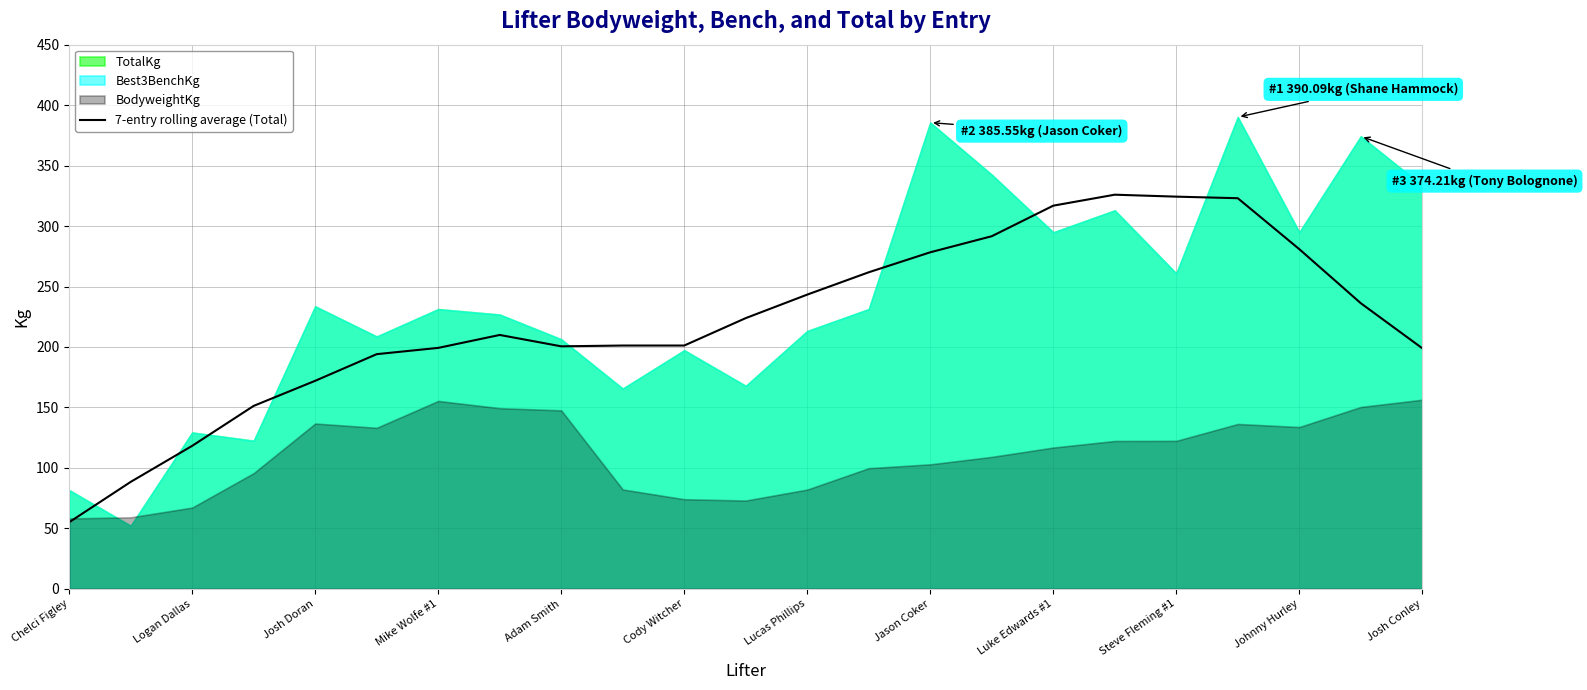

Reading left to right, list all the values displayed in this chart.

55.1	88.5	118.3	151.3	172.0	194.1	199.3	209.9	200.6	201.2	201.2	223.9	243.3	261.8	278.3	291.6	316.9	325.9	324.3	323.0	280.9	236.2	198.9